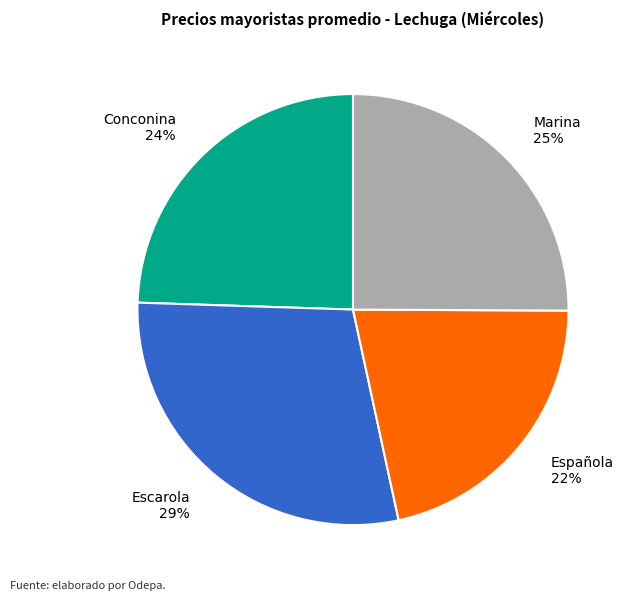

What percentage is the Conconina slice, to the nearest percent?

24%